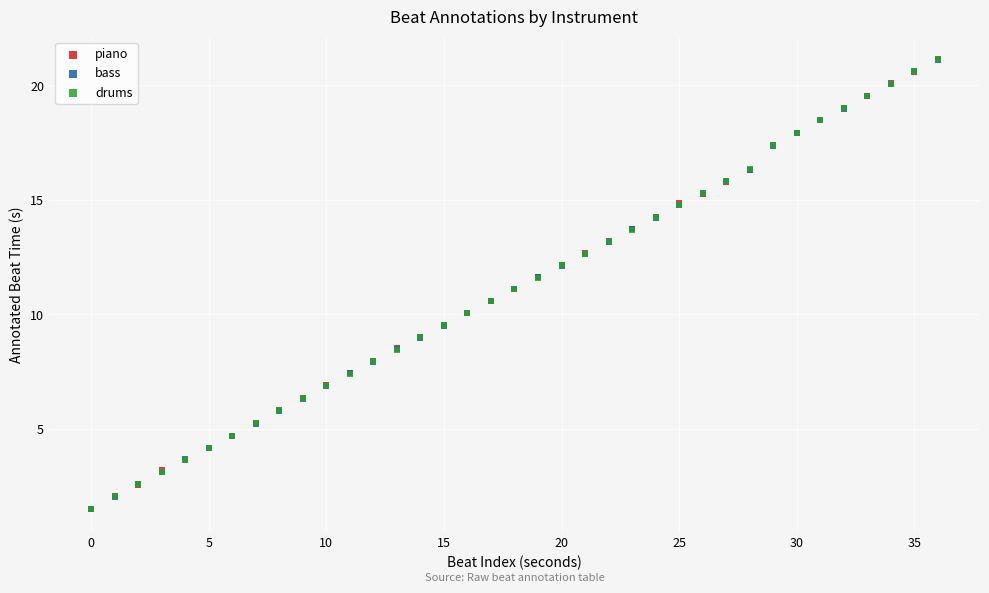

Which series has the widest spread of Y values?

drums